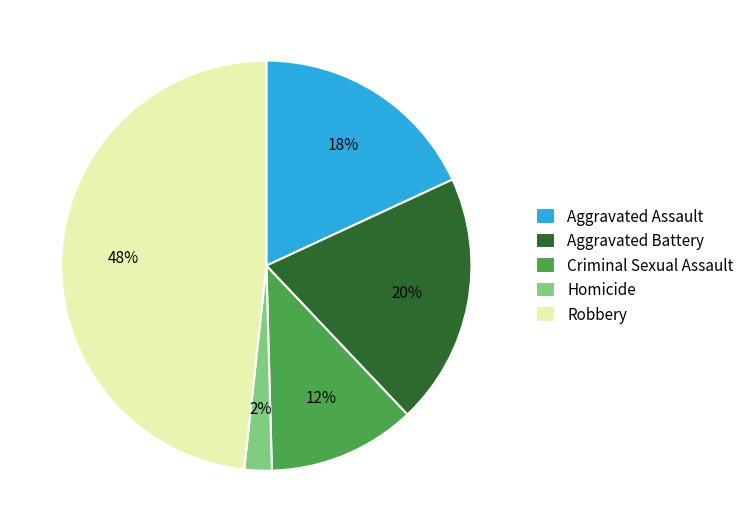

What is the smallest slice in the pie chart?

Homicide